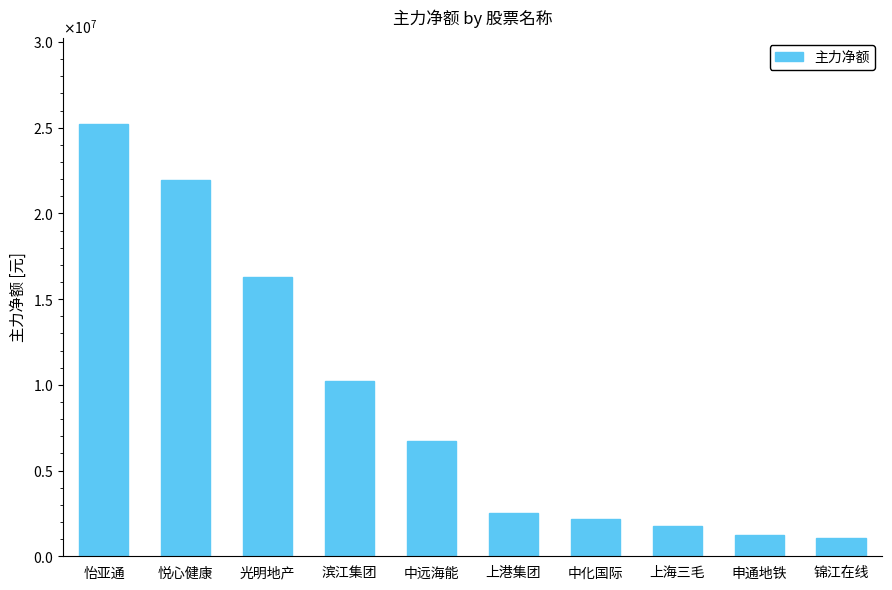

At which label is the value closest to 13139949?

滨江集团